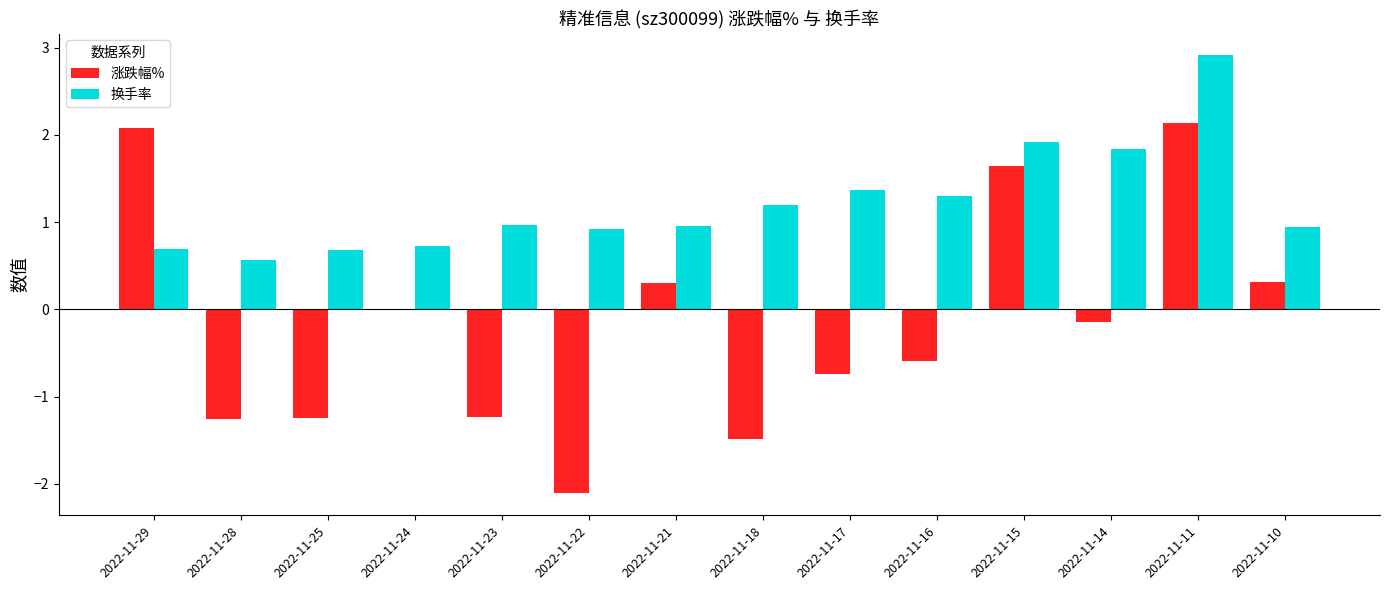

Is it true that 涨跌幅% equals 1.0 at 2022-11-15?

False